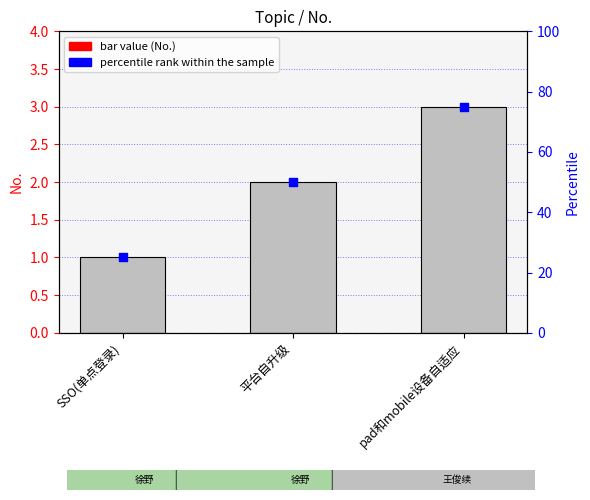

Which series contains the lowest Y value?

No.